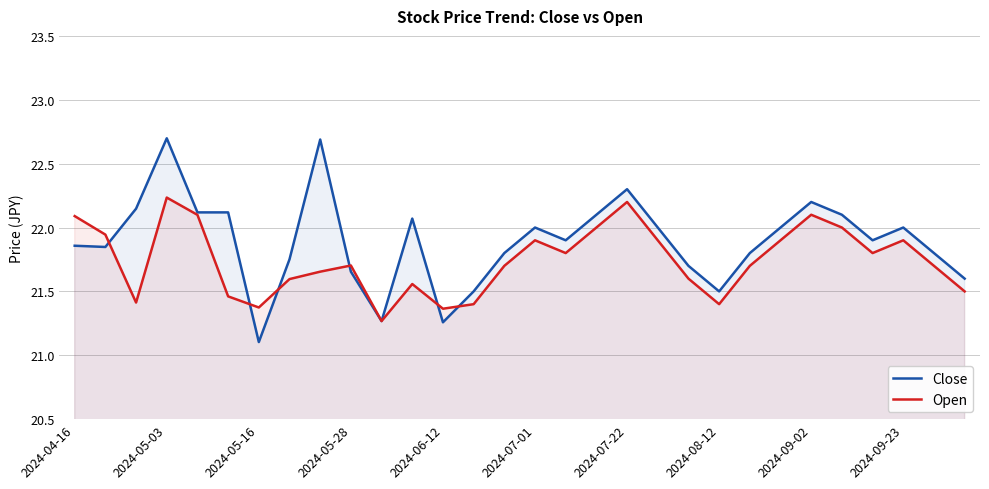

Which series has the widest spread of values?

Close